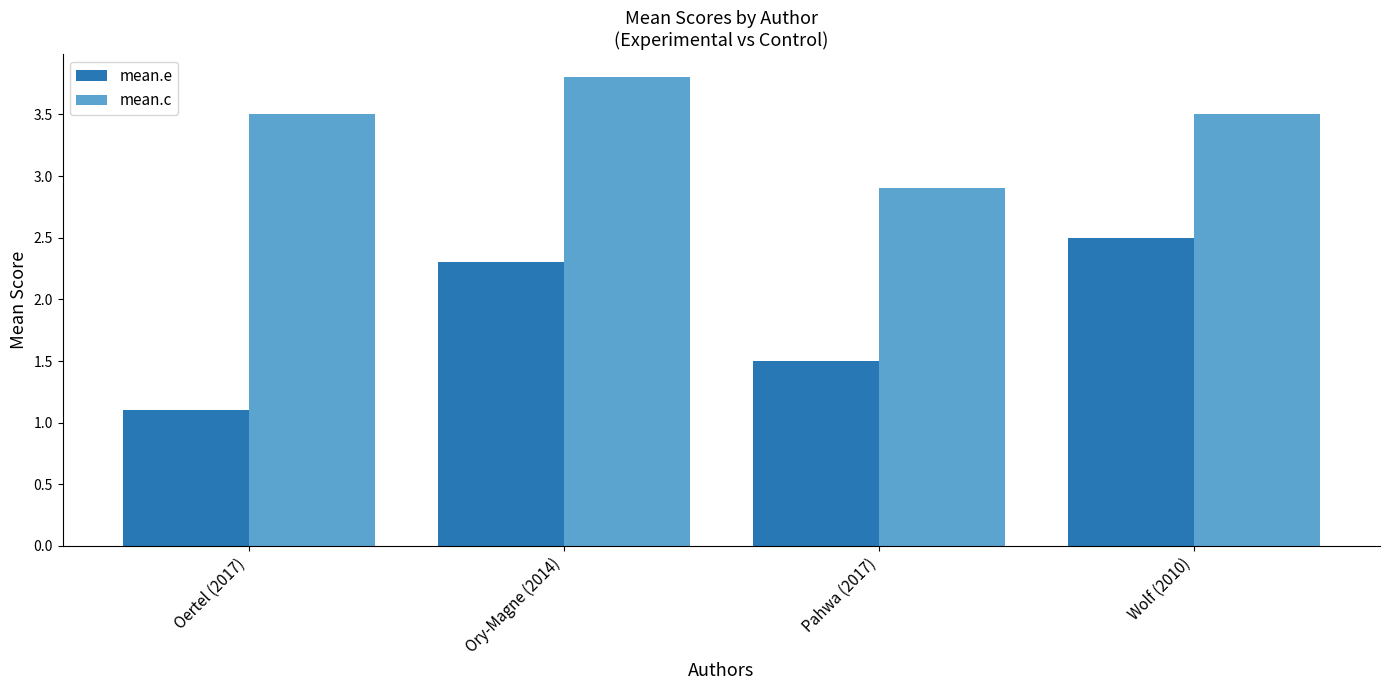

What is the minimum value for mean.c?

2.9